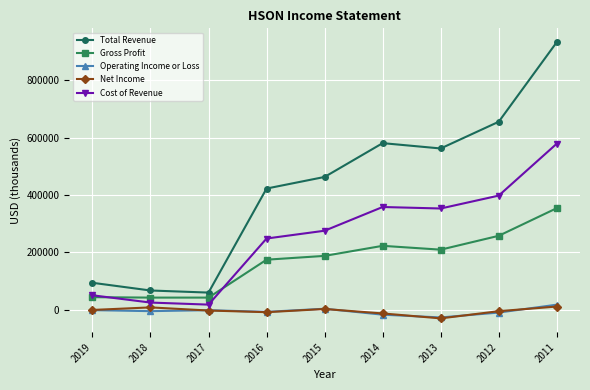

What is the total value across all series at 2012?

1296400